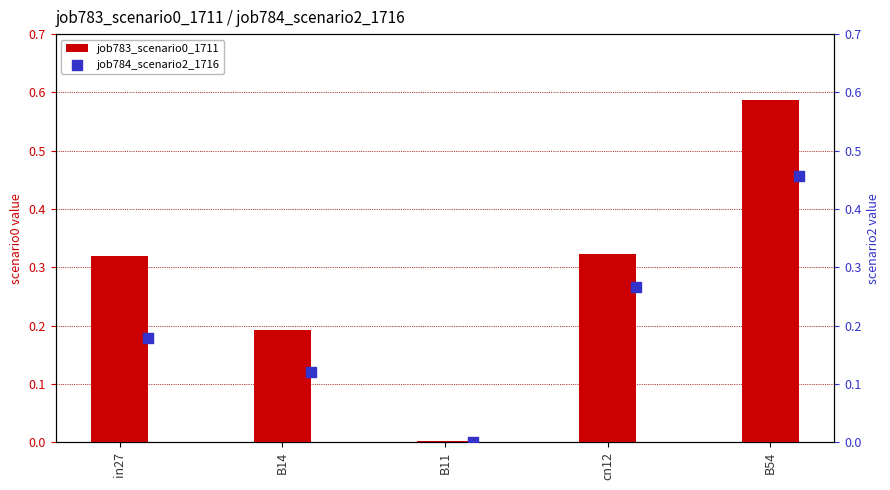

What are all the series names shown in the legend?

job783_scenario0_1711, job784_scenario2_1716